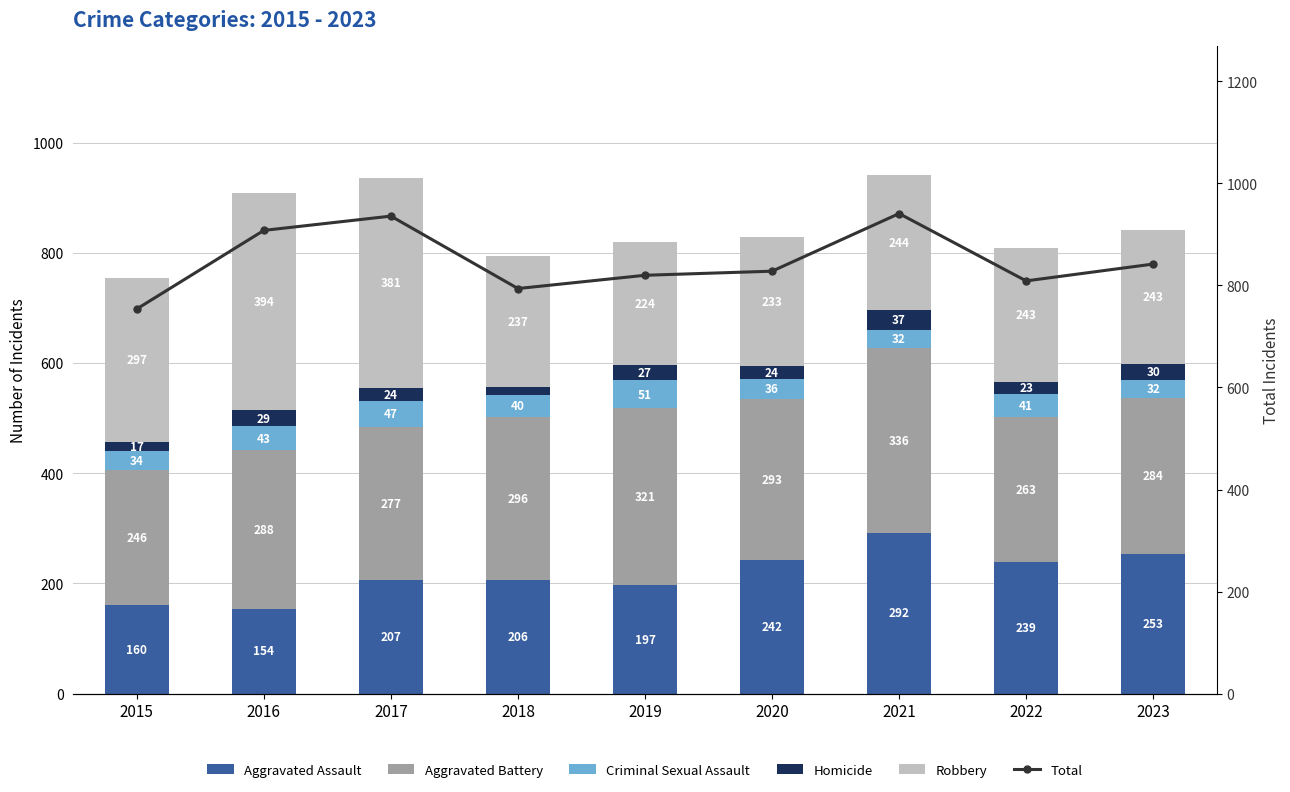

Which label corresponds to the largest value in the chart?

2021